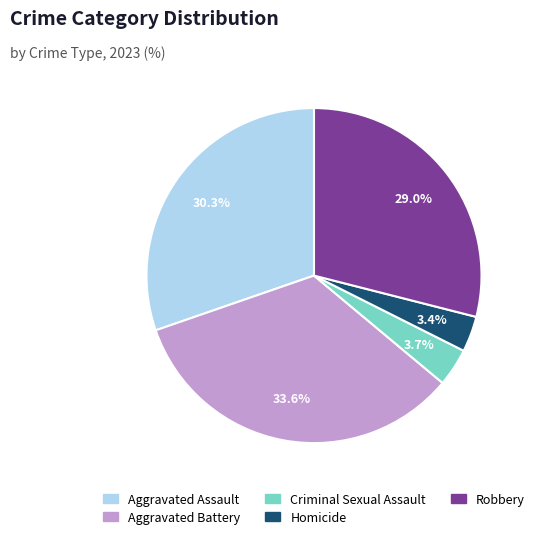

What percentage is the Aggravated Battery slice, to the nearest percent?

34%